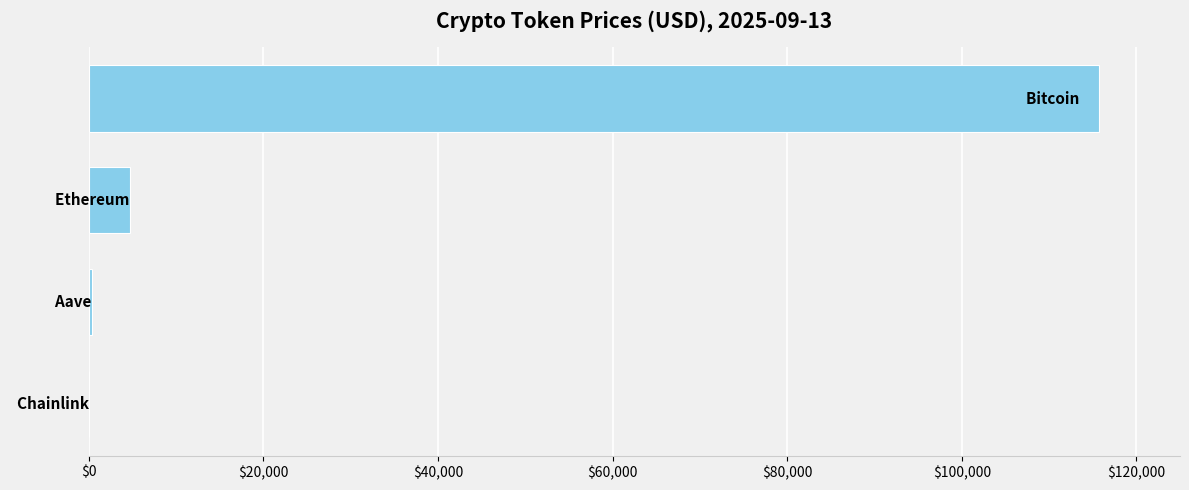

What is the maximum value shown in the chart?

115728.0